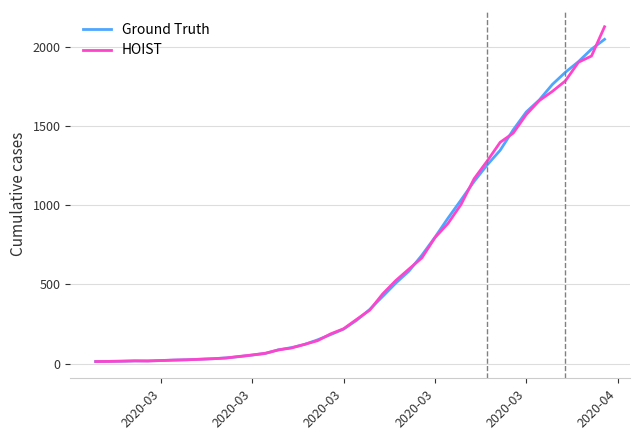

What is the maximum value shown in the chart?

2128.5